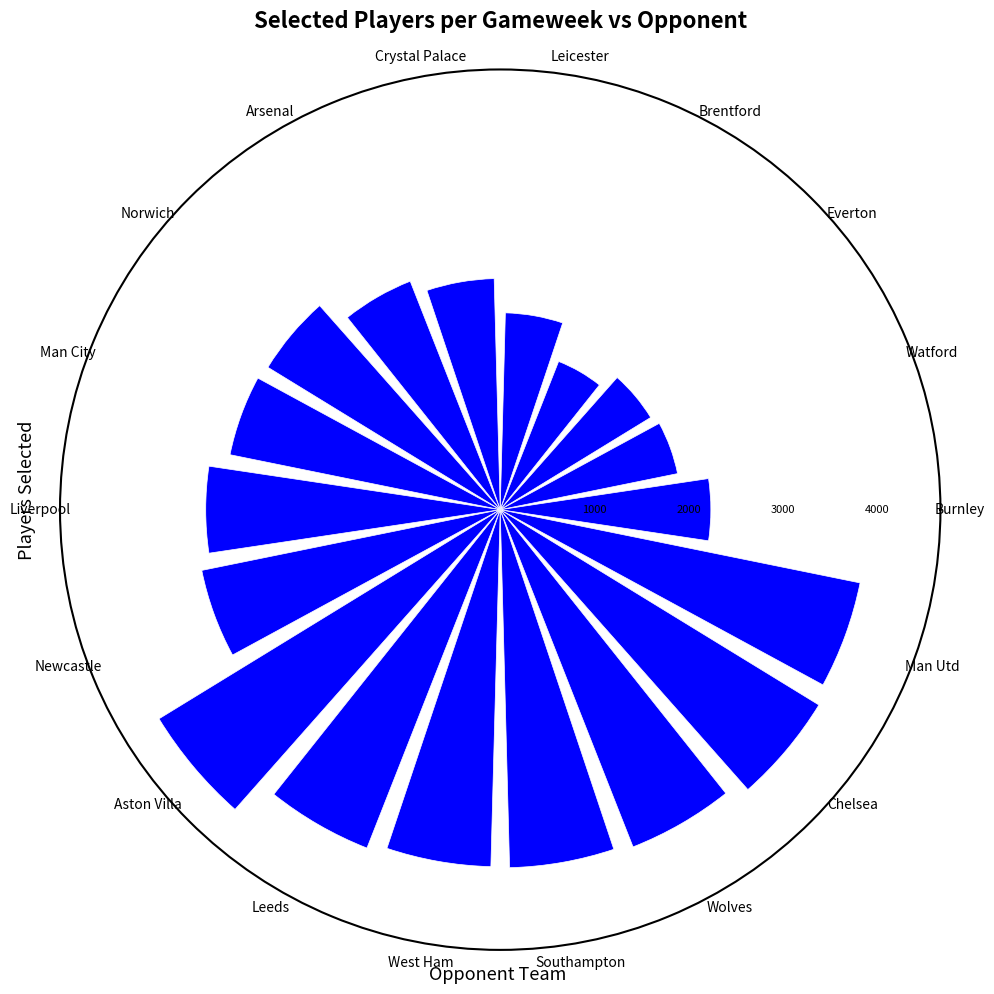

Are the bars horizontal?

No